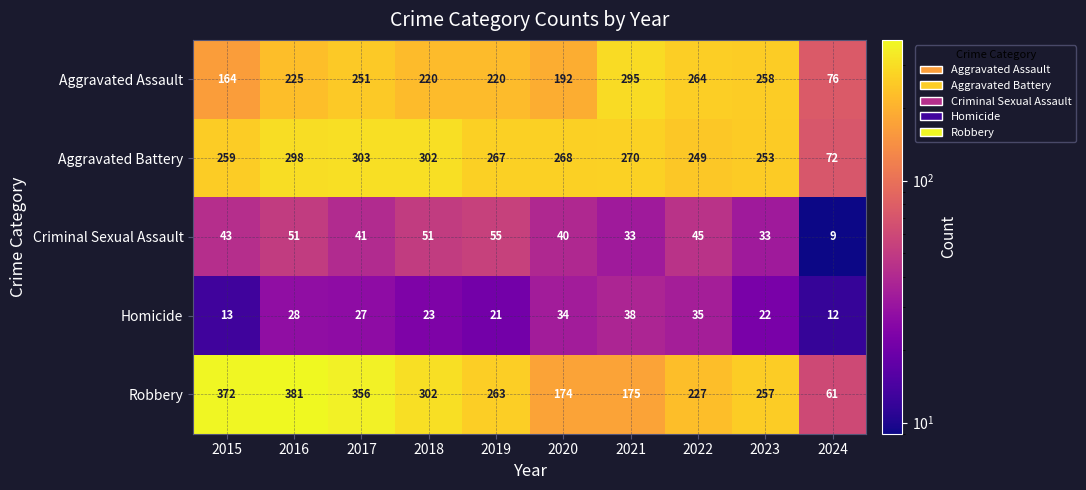

Is it true that Homicide equals 14 at 2019?

False